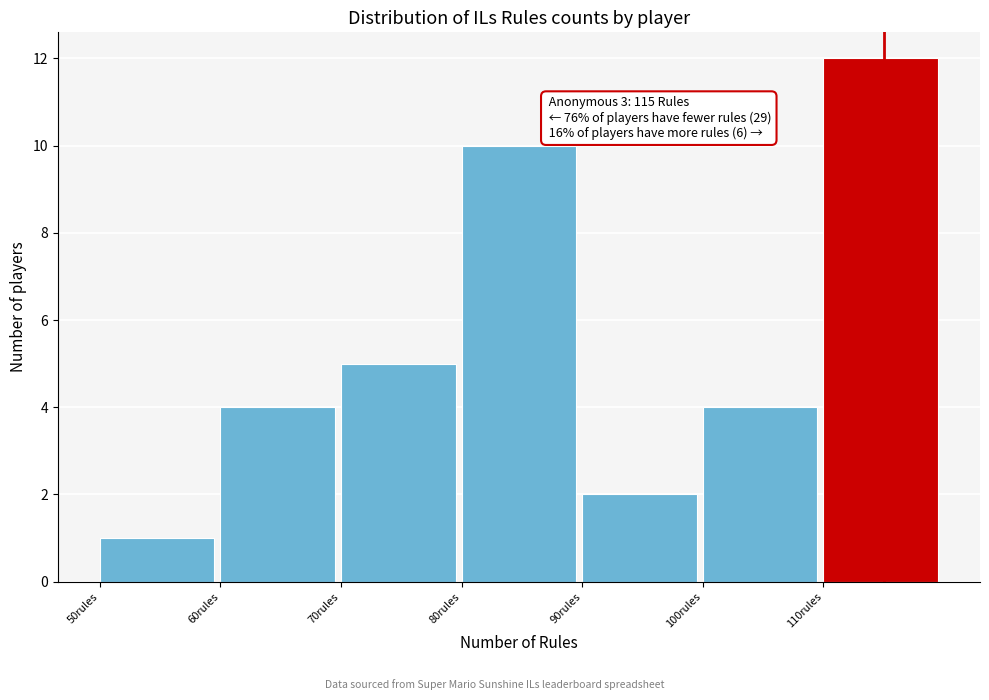

Over which range of the x-axis is the bar tallest?

110 to 120